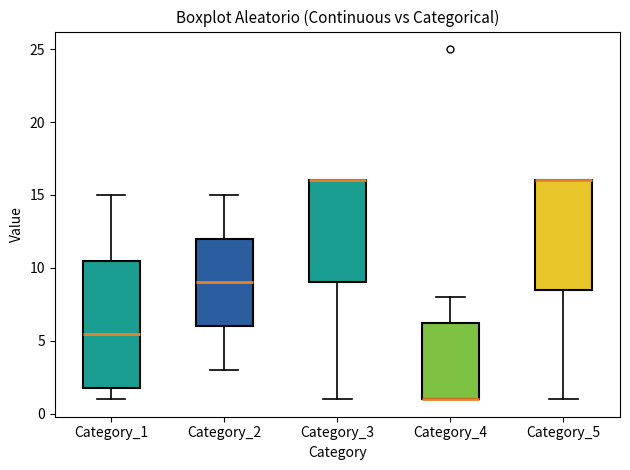

Reading left to right, transcribe this box plot: for each box, give where its median line is, the range the box spans, and where its two whiskers end, as read against the y-axis. The values are not printed on the chart, so give them approximately, as read against the axis.

Category_1: median 5.5, box 2.0 to 10.5, whiskers 1.0 to 15.0
Category_2: median 9.0, box 6.0 to 12.0, whiskers 3.0 to 15.0
Category_3: median 16.0 (drawn on the box's upper edge), box 9.0 to 16.0, whiskers 1.0 to 16.0
Category_4: median 1.0 (drawn on the box's lower edge), box 1.0 to 6.5, whiskers 1.0 to 8.0
Category_5: median 16.0 (drawn on the box's upper edge), box 8.5 to 16.0, whiskers 1.0 to 16.0